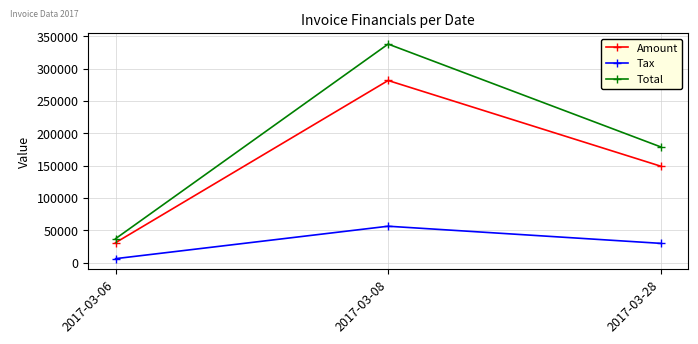

Which category has the lowest value across all series?

2017-03-06